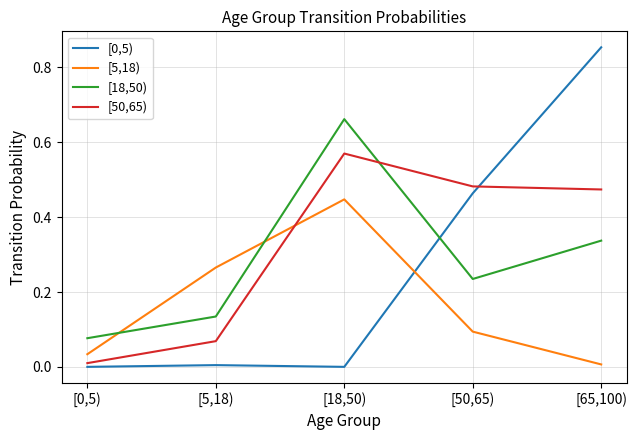

The value of [50,65) at [5,18) is 0.0. True or false?

False